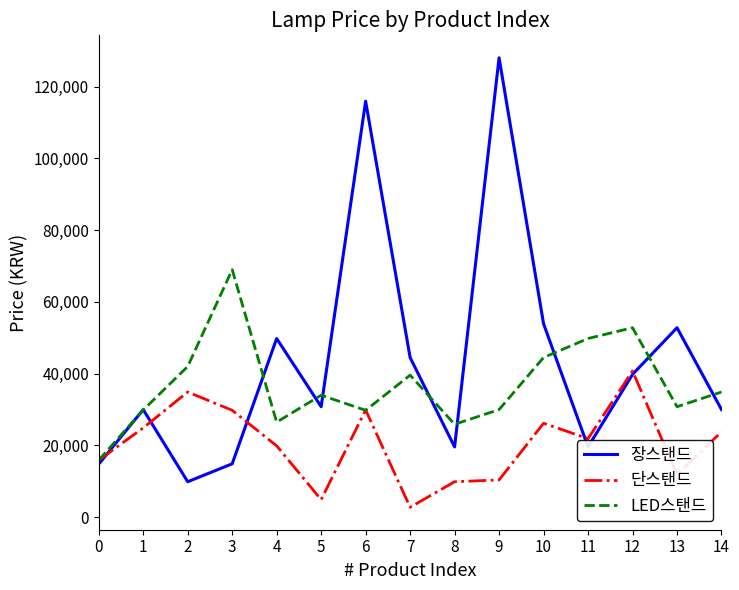

Which series has the largest range (max minus min)?

장스탠드